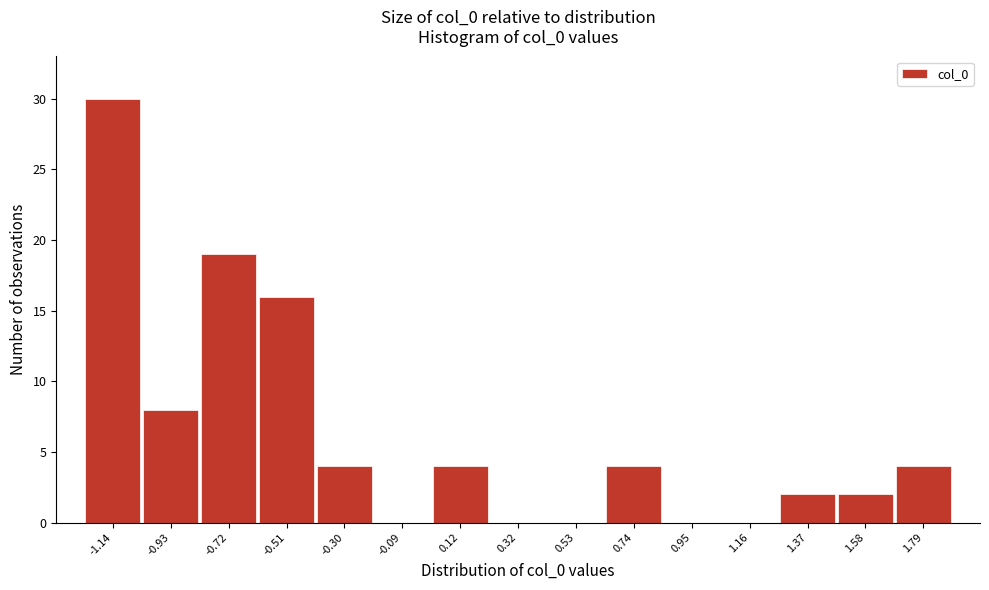

How tall is the bar that spans -0.80 to -0.60 on the x-axis? Neither the bar edges nor the heights are printed on the chart, so give them approximately, as read against the axes.

19